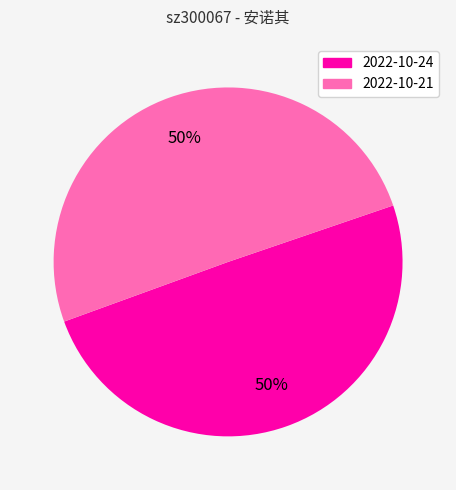

To the nearest percent, what is the average slice percentage?

50%